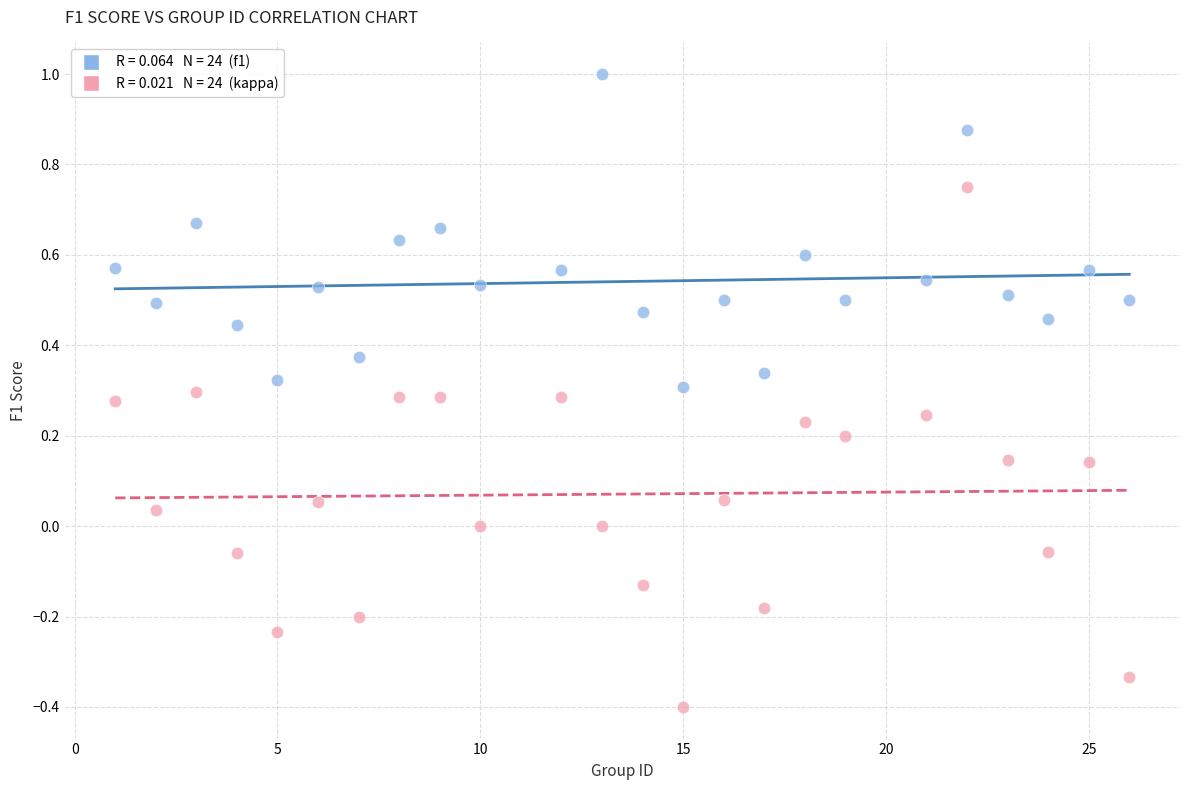

Across all data points, what is the range of X values (max minus min)?

25.0